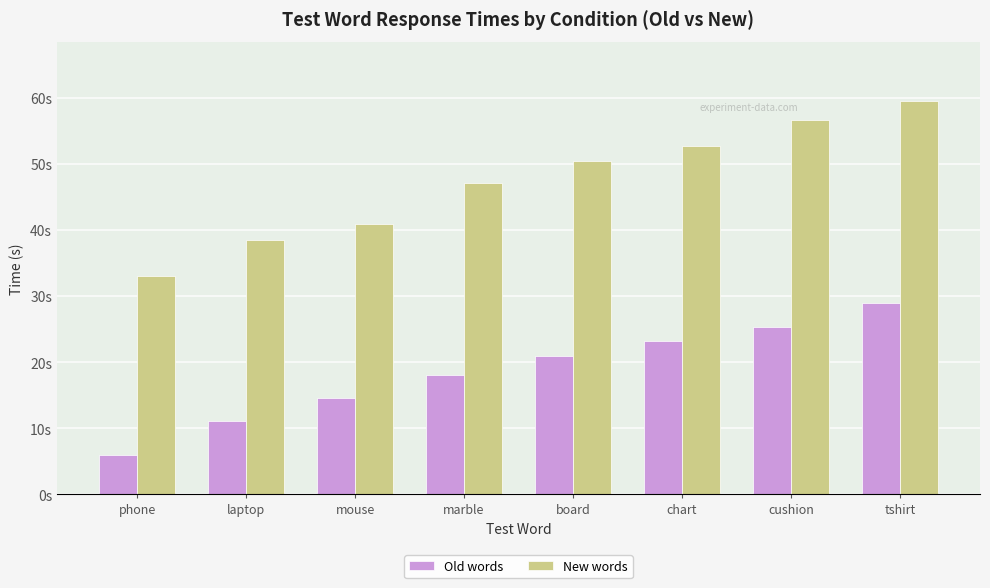

At which category is the sum across all series the highest?

tshirt